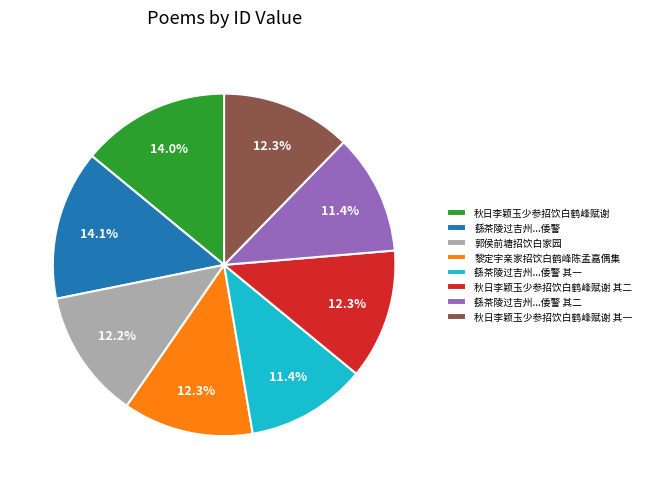

What is the ratio of the value at 秋日李颖玉少参招饮白鹤峰赋谢 其一 to the value at 繇茶陵过吉州...倭警 其一?

1.1